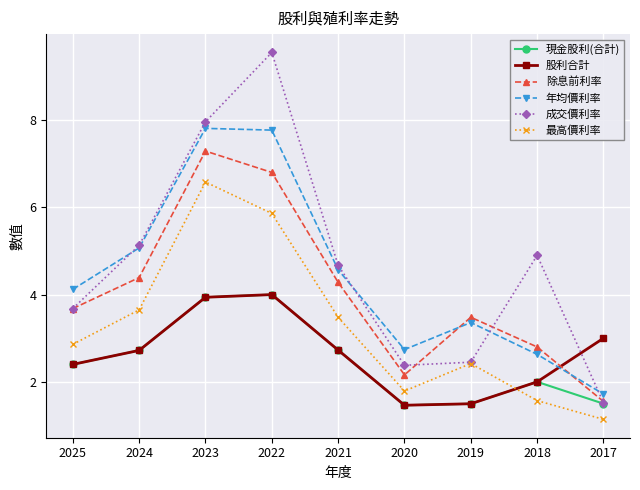

Which series changed the most between 2022 and 2019?

成交價利率